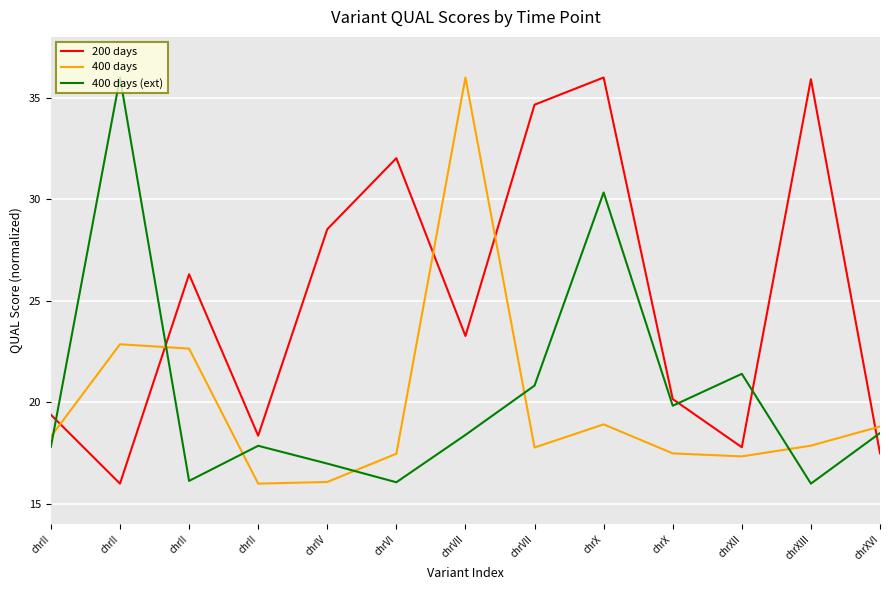

What is the label of the 12th point from the right?

chrII